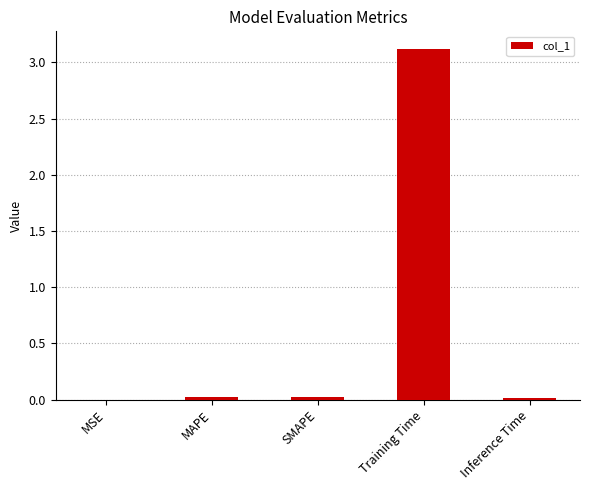

Are the bars horizontal?

No